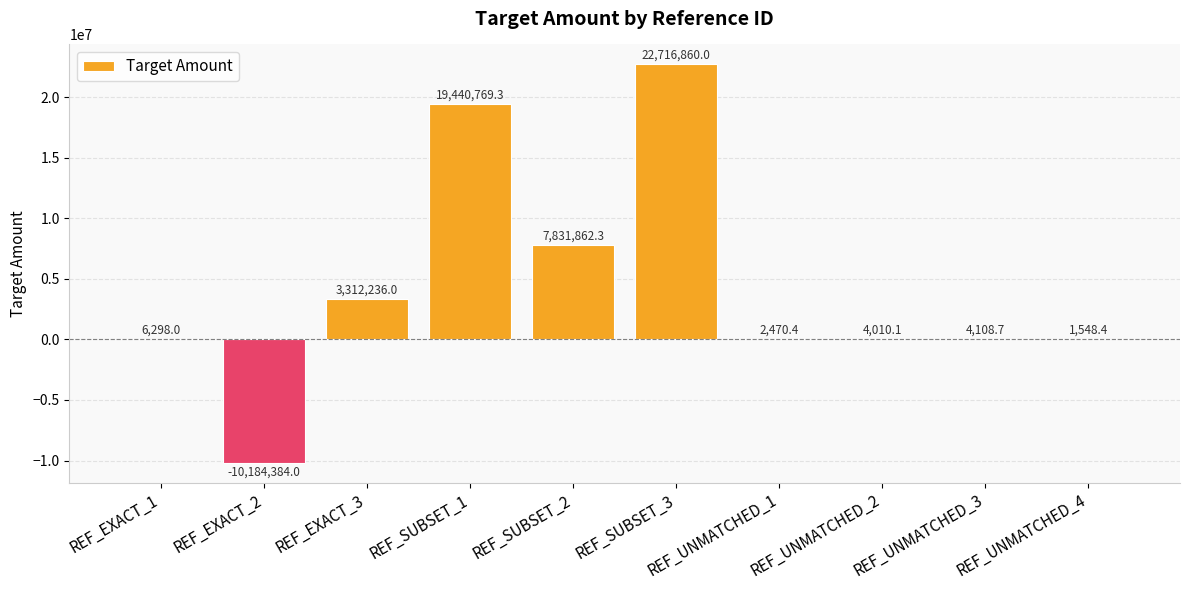

What is the approximate value at REF_SUBSET_3?

22716860.0